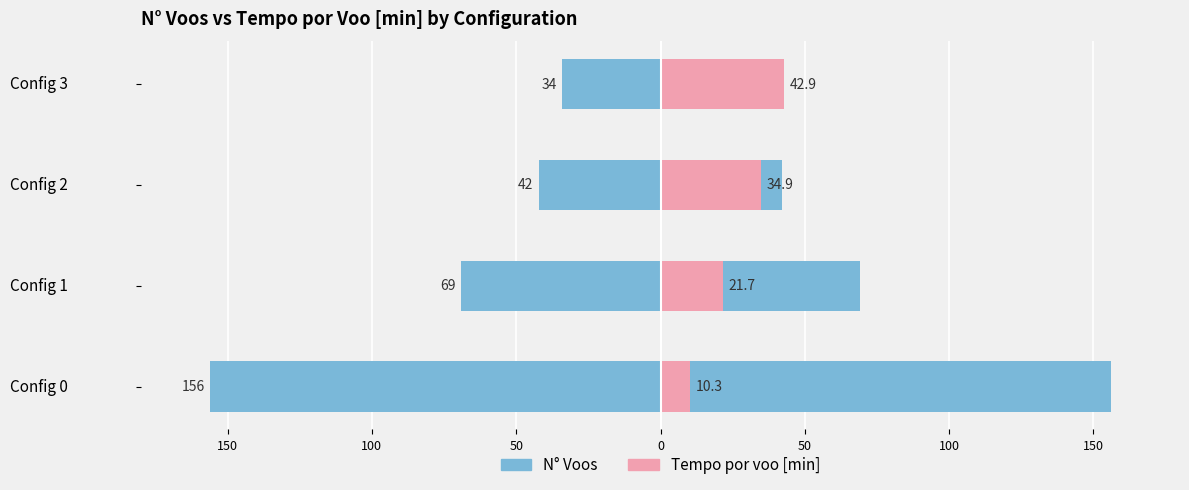

How many data points in Tempo por voo [min] are above 34?

2